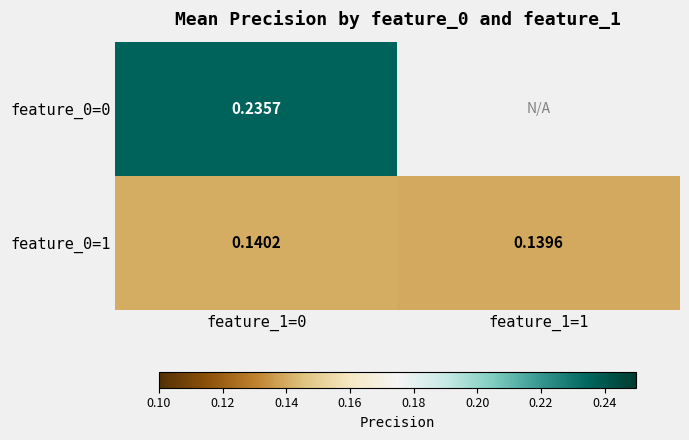

True or false: feature_0=1 has a value of 0.1 at feature_1=0.

True